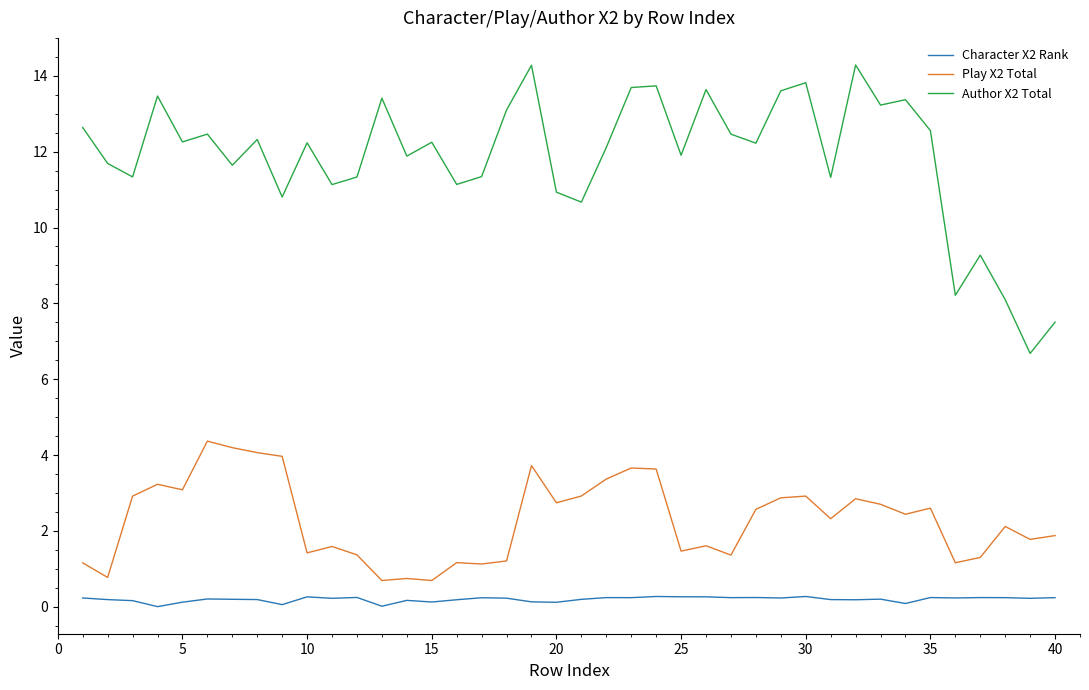

In Author X2 Total, how many points are lower than both neighbors (excluding endpoints)?

14